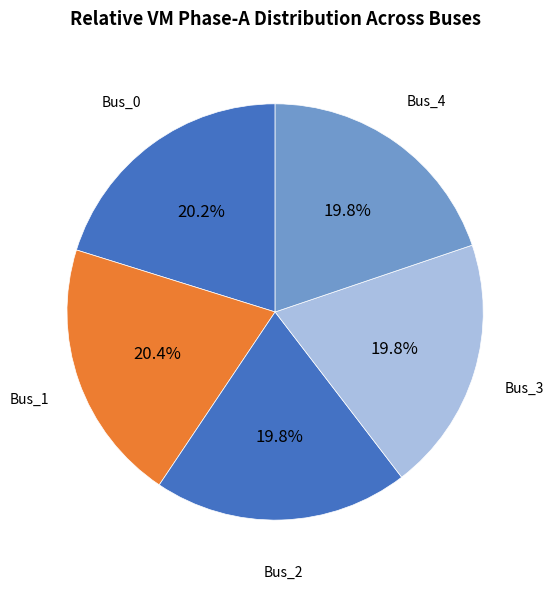

Do Bus_4 and Bus_0 together represent more than half of the pie?

No